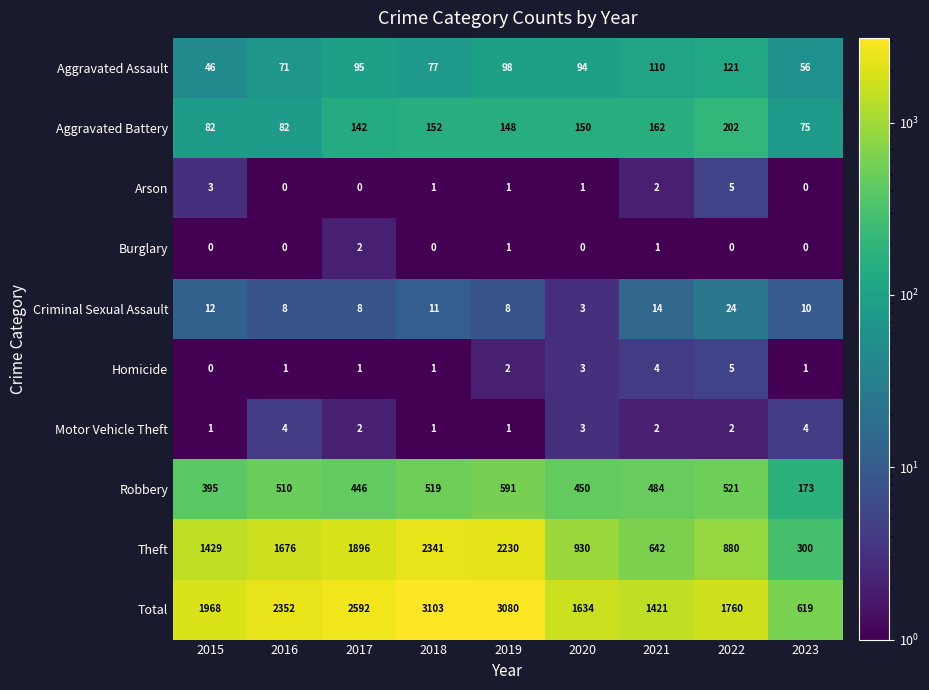

What is the highest value of the Aggravated Battery series?

202